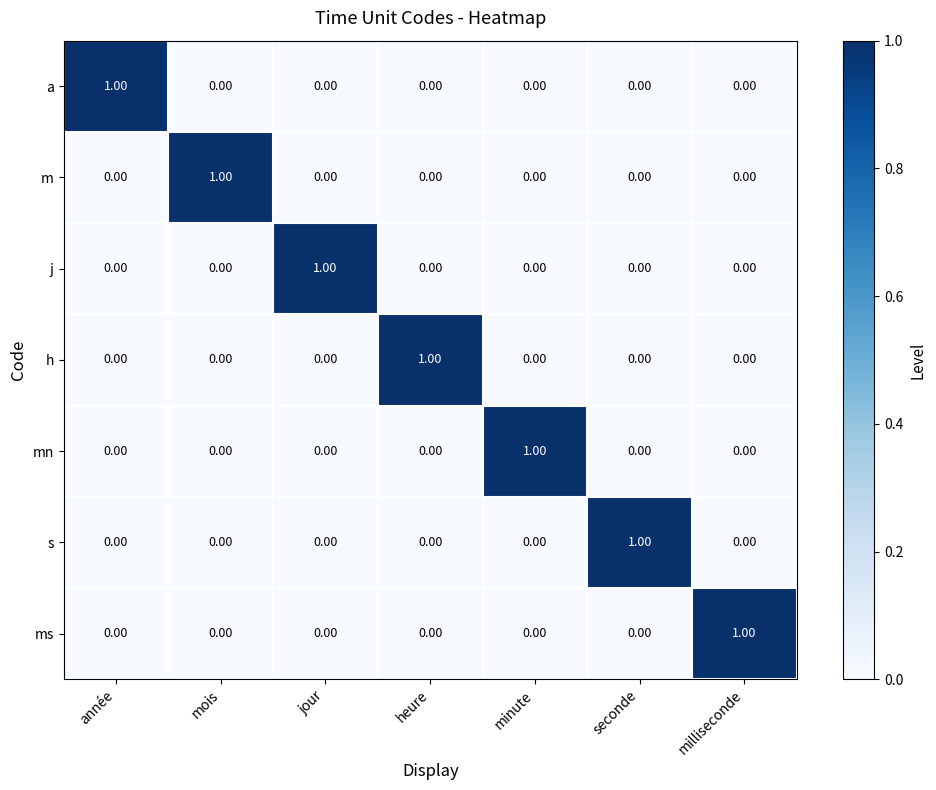

At how many categories does at least one series exceed 0?

7